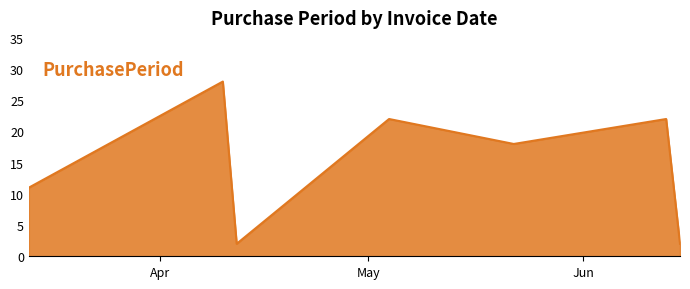

True or false: the data has more than 2 interior local peaks.

True